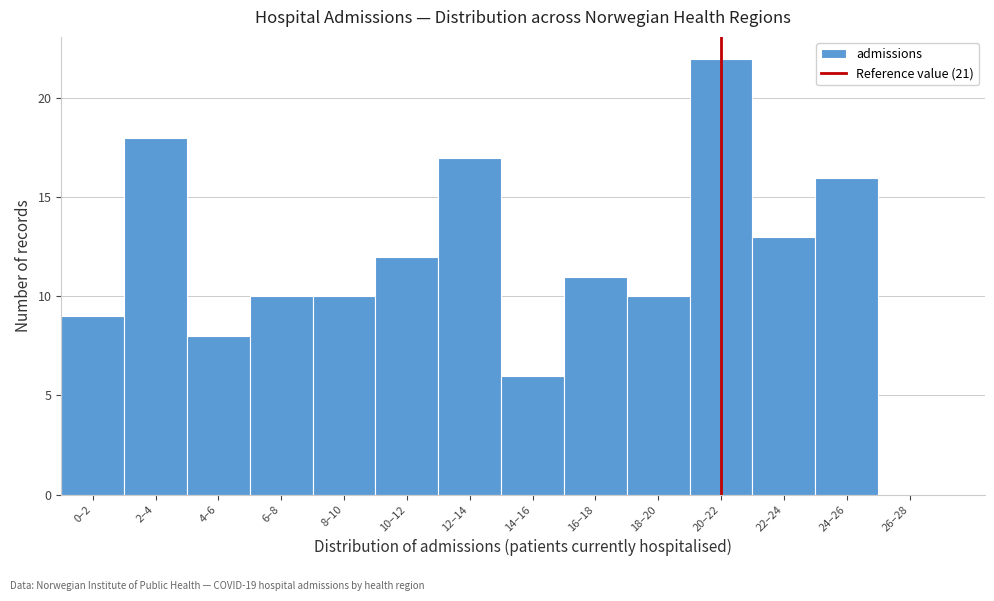

Reading left to right, extract all data points from this chart.

0–2=9	2–4=18	4–6=8	6–8=10	8–10=10	10–12=12	12–14=17	14–16=6	16–18=11	18–20=10	20–22=22	22–24=13	24–26=16	26–28=0